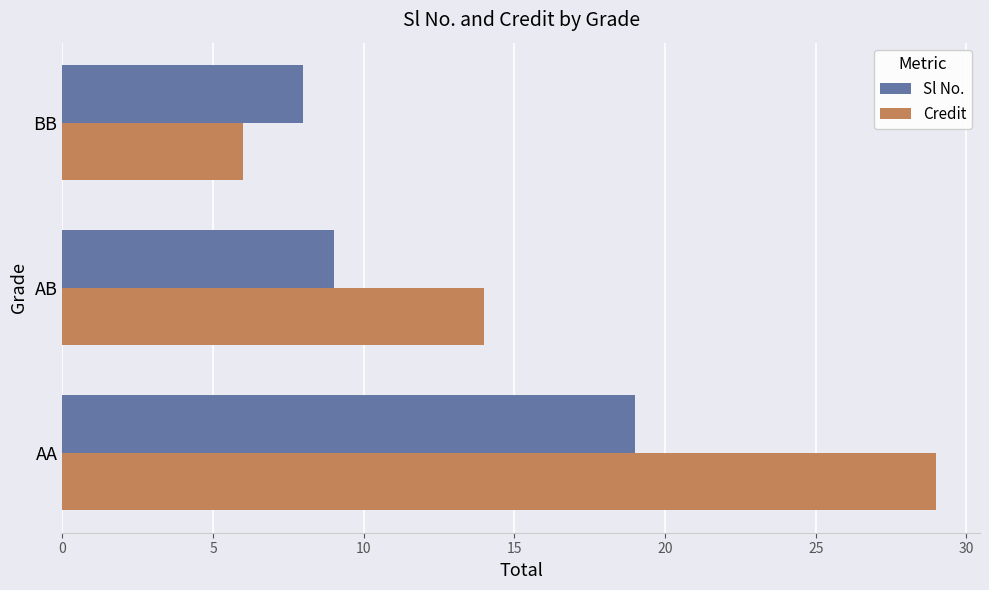

At which category is the sum across all series the highest?

AA